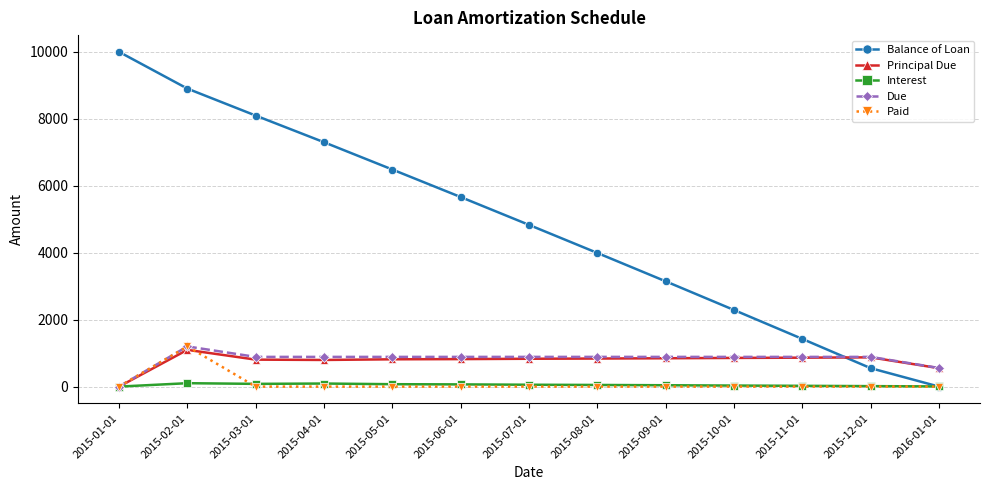

What is the highest value of the Principal Due series?

1097.9